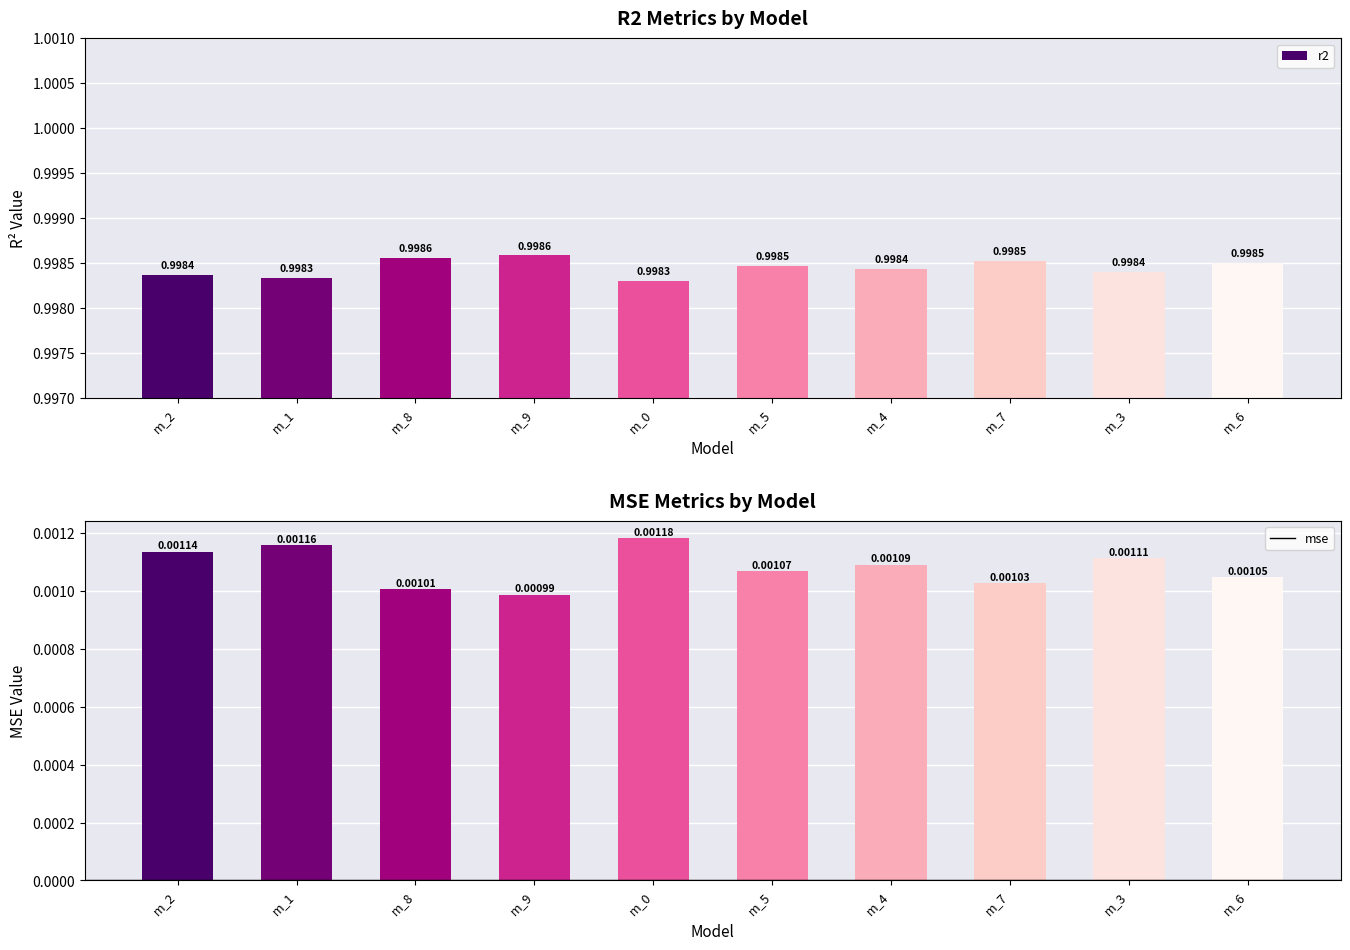

The mse series shows 0.0 at m_9. True or false?

True